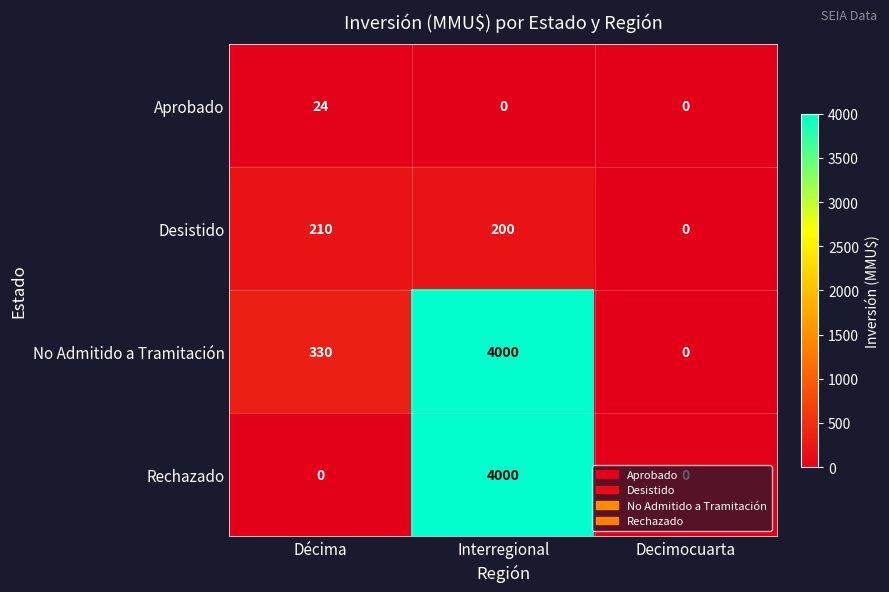

Which series changed the most between Décima and Decimocuarta?

No Admitido a Tramitación